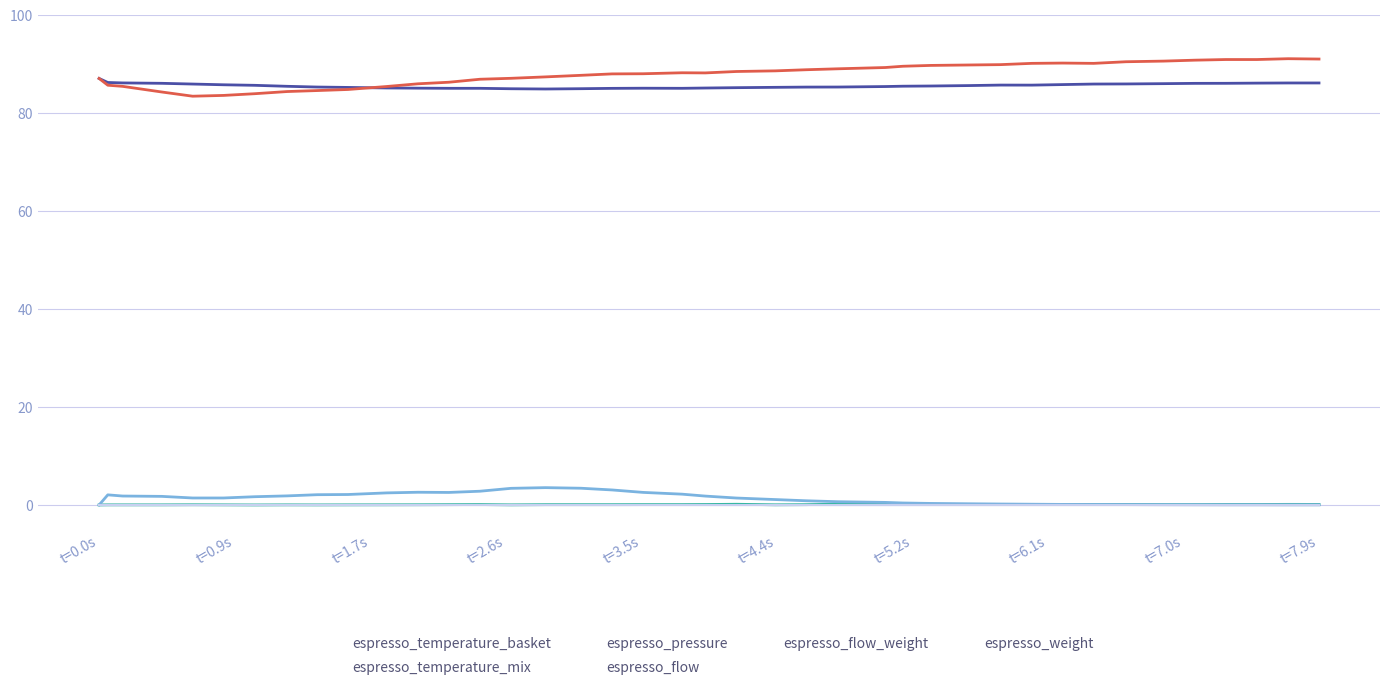

Does the chart have visible grid lines?

Yes